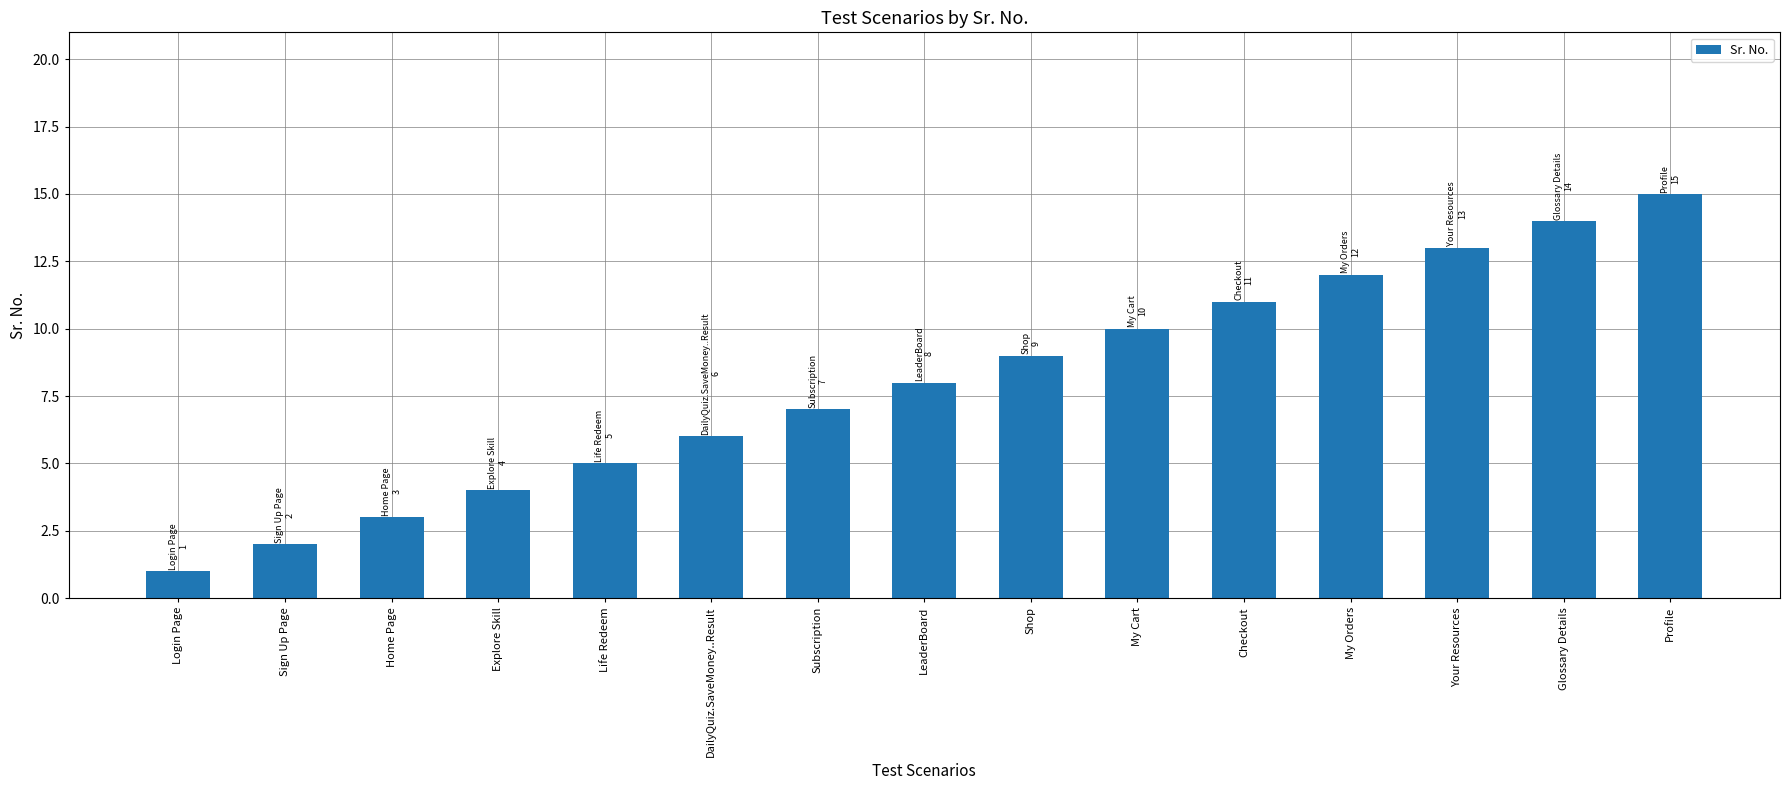

What is the average value?

8